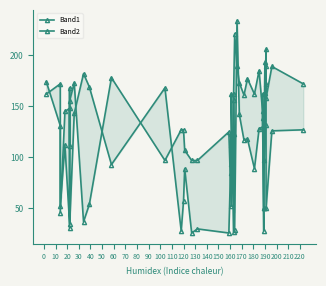

At which category does Band1 reach its first local peak?

30